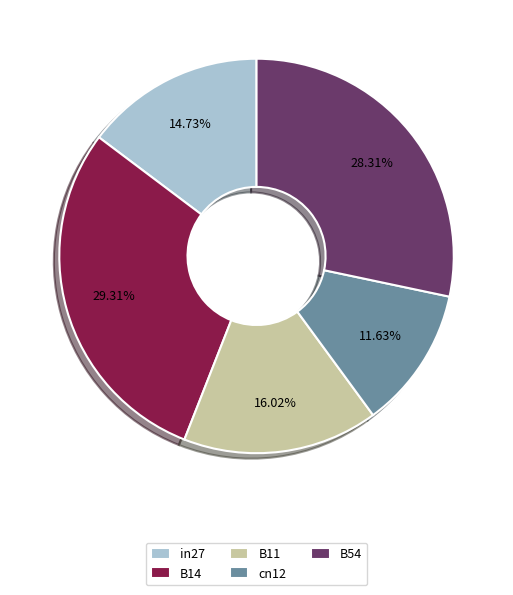

The in27 slice represents 15% of the pie. True or false?

True